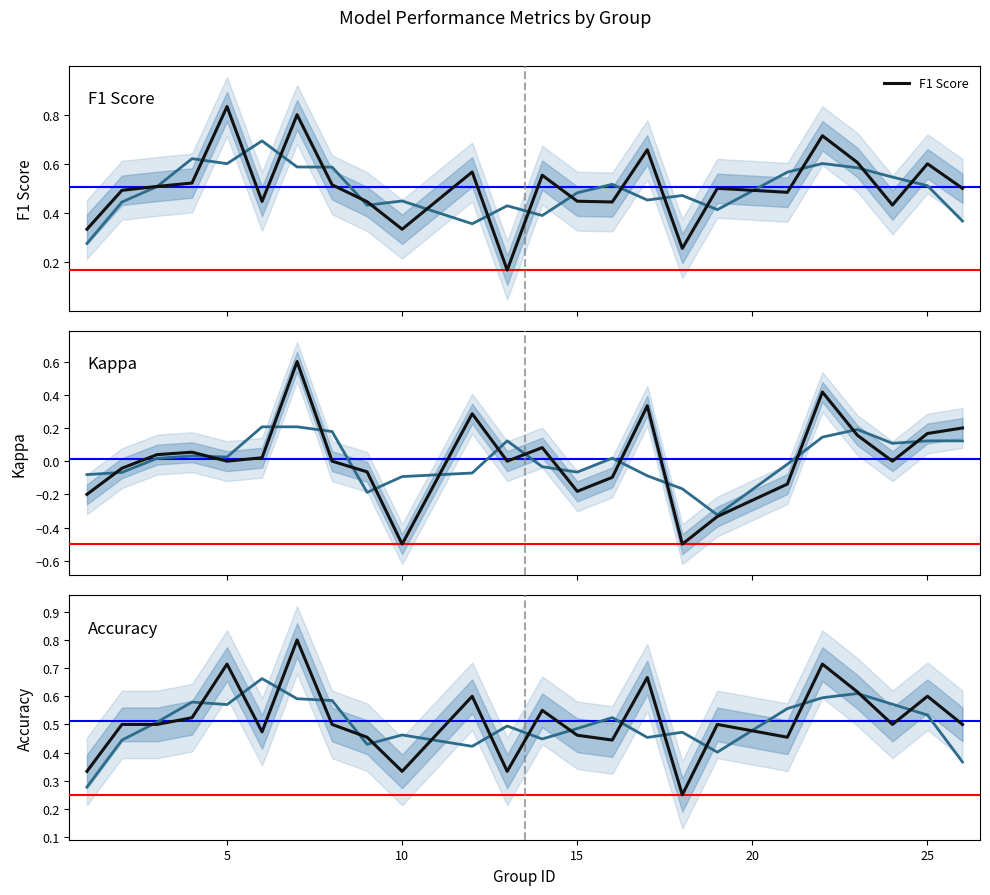

Reading left to right, extract all data points from this chart.

F1 Score: 0.3	0.5	0.5	0.5	0.8	0.4	0.8	0.5	0.4	0.3	0.6	0.2	0.6	0.4	0.4	0.7	0.3	0.5	0.5	0.7	0.6	0.4	0.6	0.5
Kappa: -0.2	-0.0	0.0	0.1	0.0	0.0	0.6	0.0	-0.1	-0.5	0.3	0.0	0.1	-0.2	-0.1	0.3	-0.5	-0.3	-0.1	0.4	0.2	0.0	0.2	0.2
Accuracy: 0.3	0.5	0.5	0.5	0.7	0.5	0.8	0.5	0.5	0.3	0.6	0.3	0.6	0.5	0.4	0.7	0.2	0.5	0.5	0.7	0.6	0.5	0.6	0.5